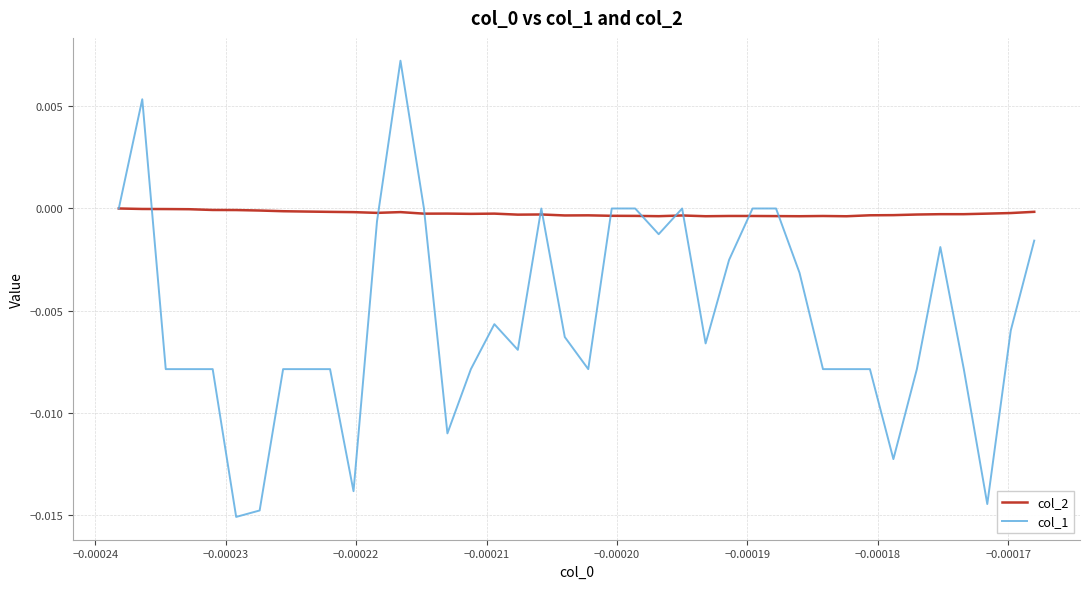

Which series has the largest total across all categories?

col_2